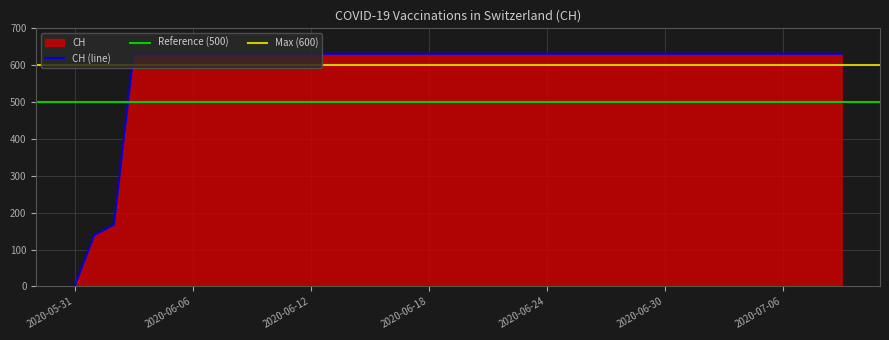

Does the chart display data point markers on the line(s)?

No